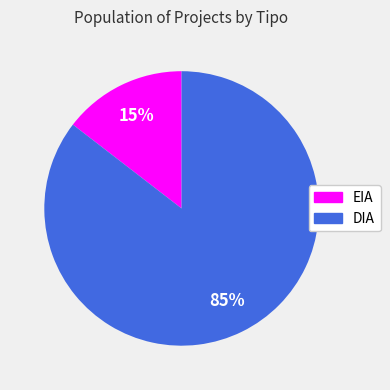

What percentage is the EIA slice, to the nearest percent?

15%